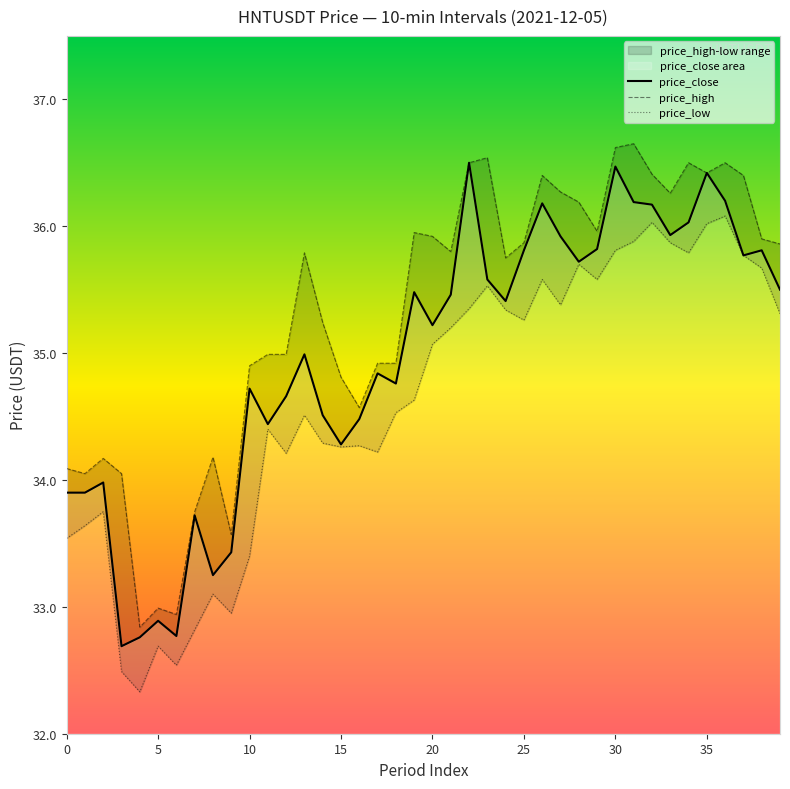

What is the sum of the price_low values at 15 and 21?

69.5